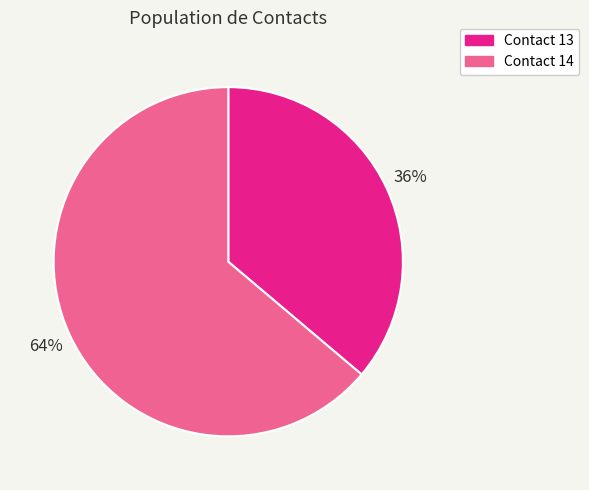

How many slices are in this pie chart?

2